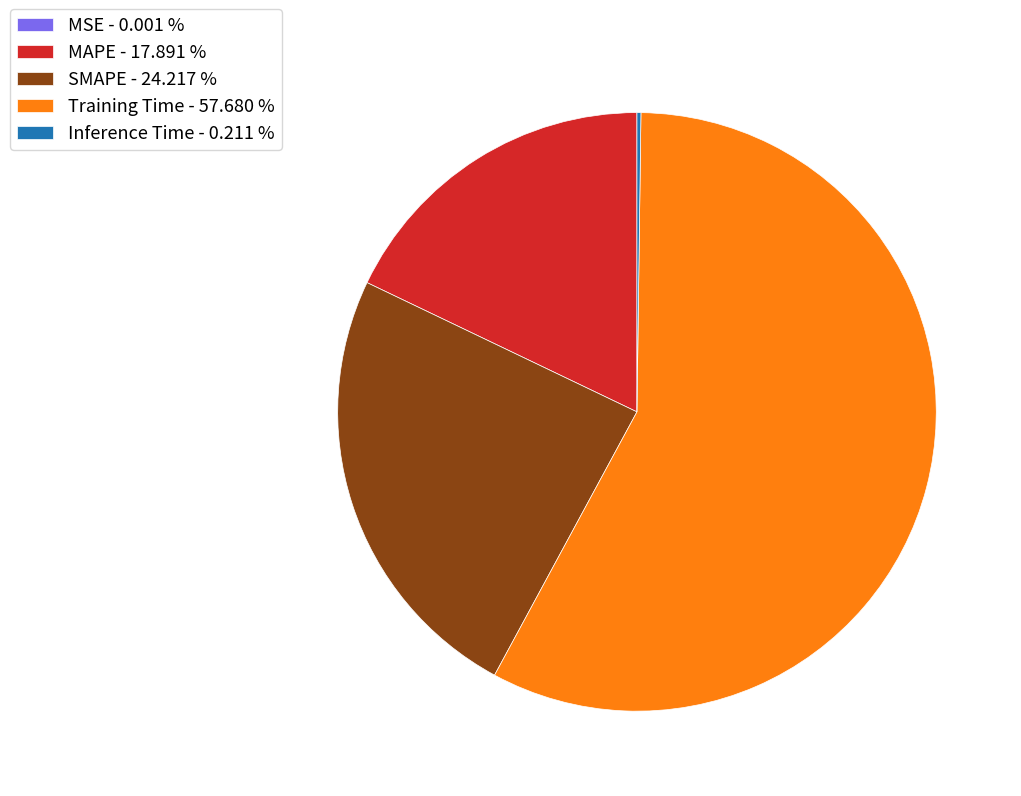

Is there a majority slice in this chart?

Yes